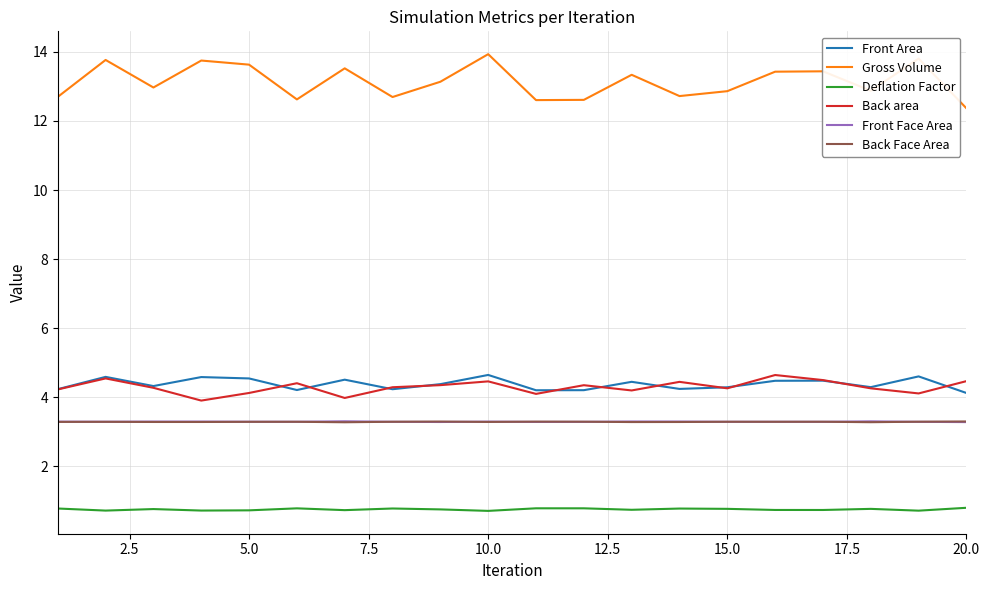

What is the smallest value displayed?

0.7